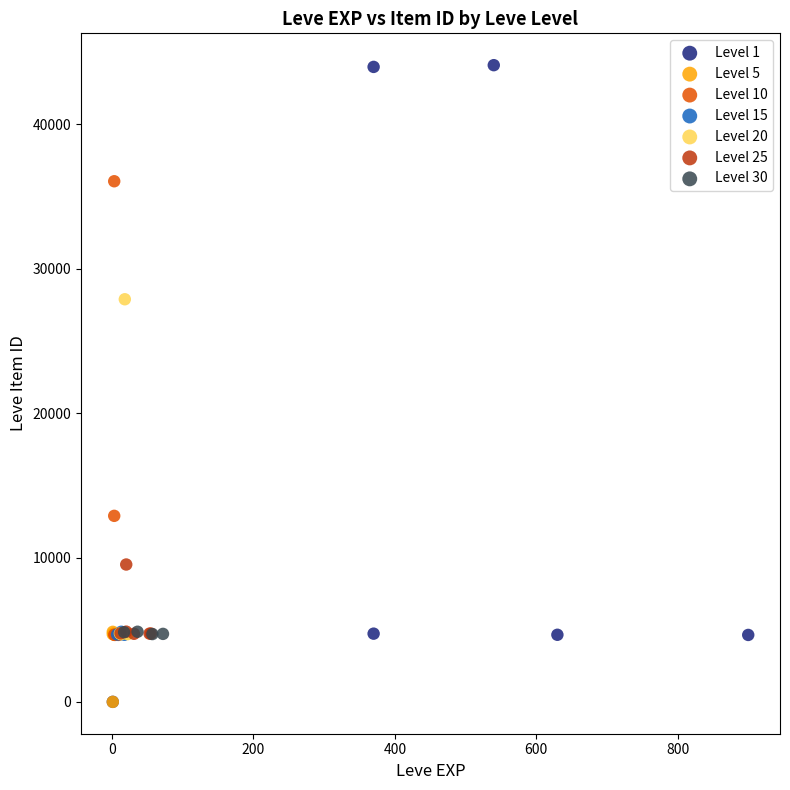

Which series has the largest Y range (max minus min)?

Level 1